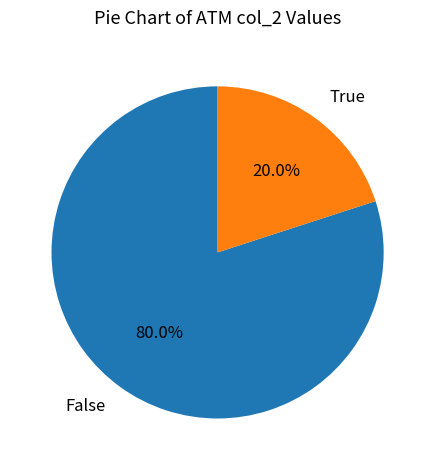

Which category has the smallest portion of the pie?

True